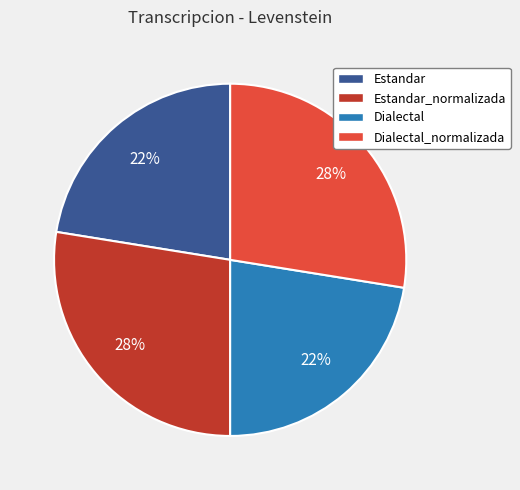

How many segments does this pie chart have?

4